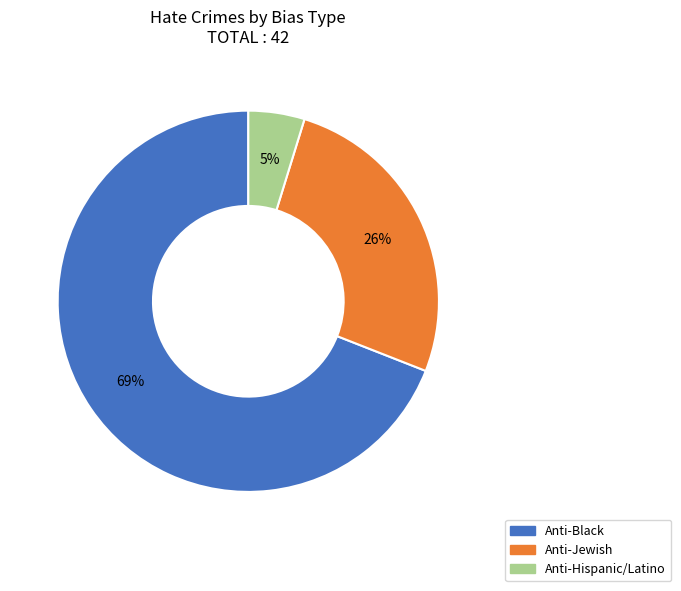

Does any single category account for the majority?

Yes